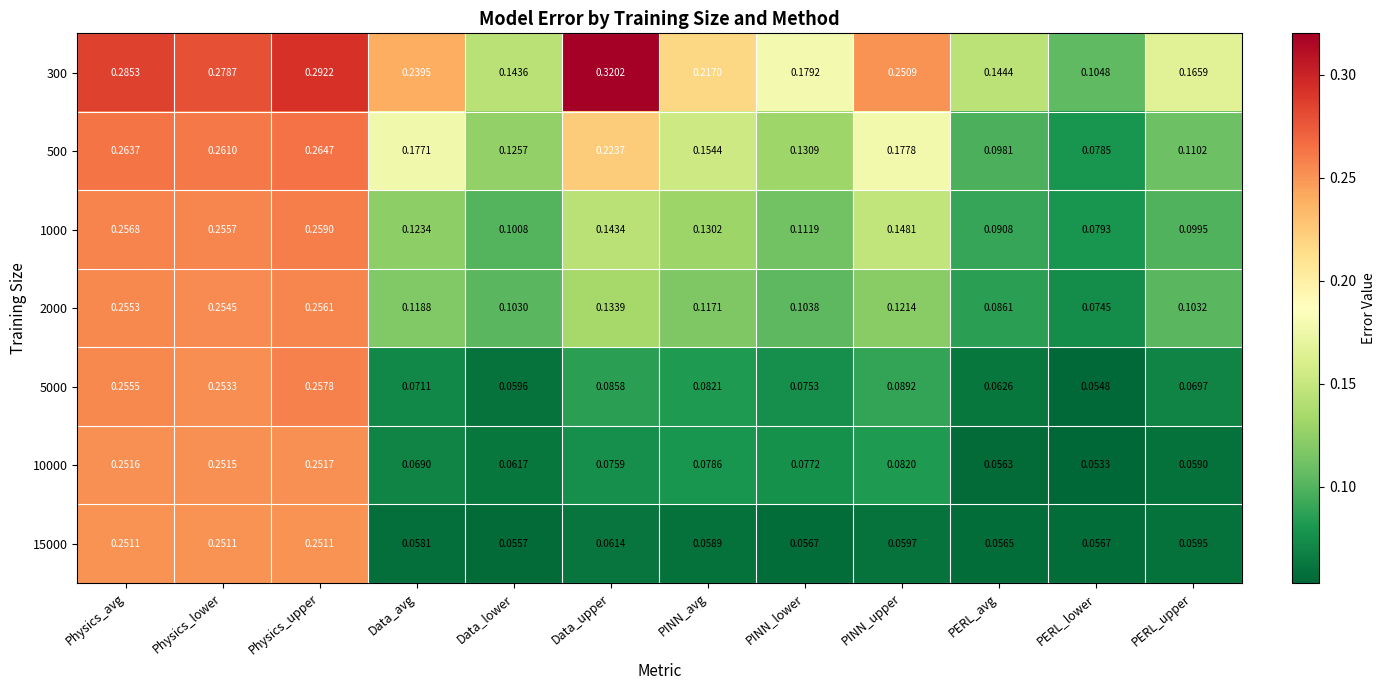

At how many categories does at least one series exceed 0?

12